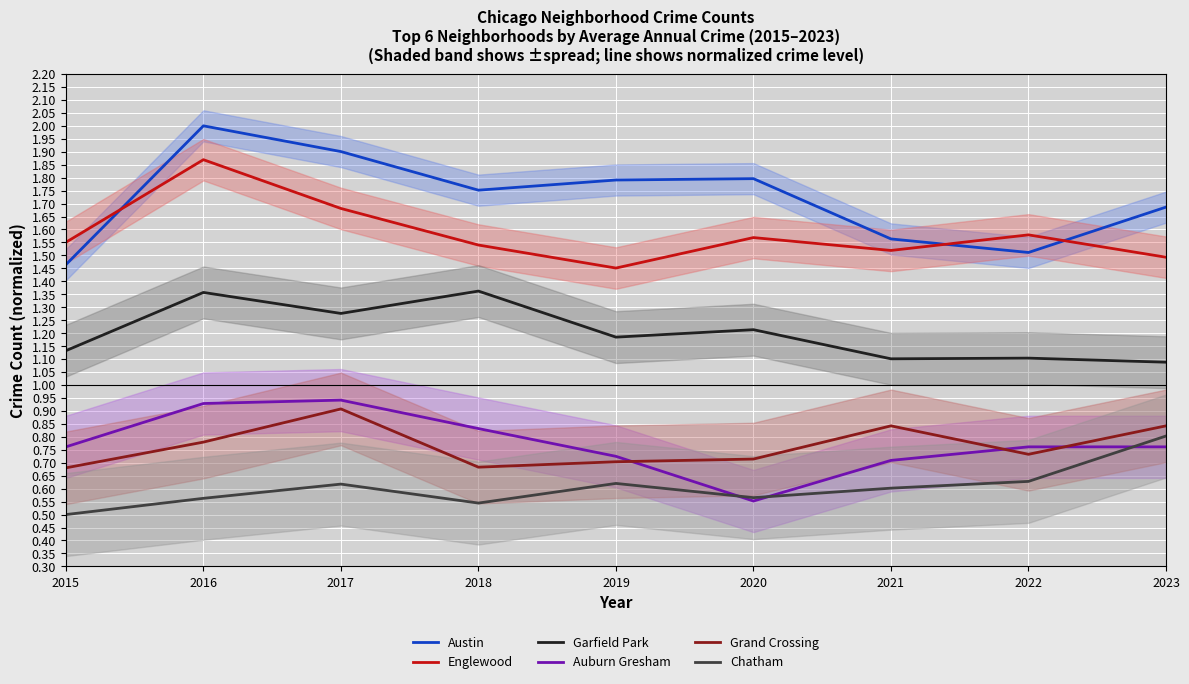

Rank the series by their maximum value, from highest to lowest.

Austin, Englewood, Garfield Park, Auburn Gresham, Grand Crossing, Chatham